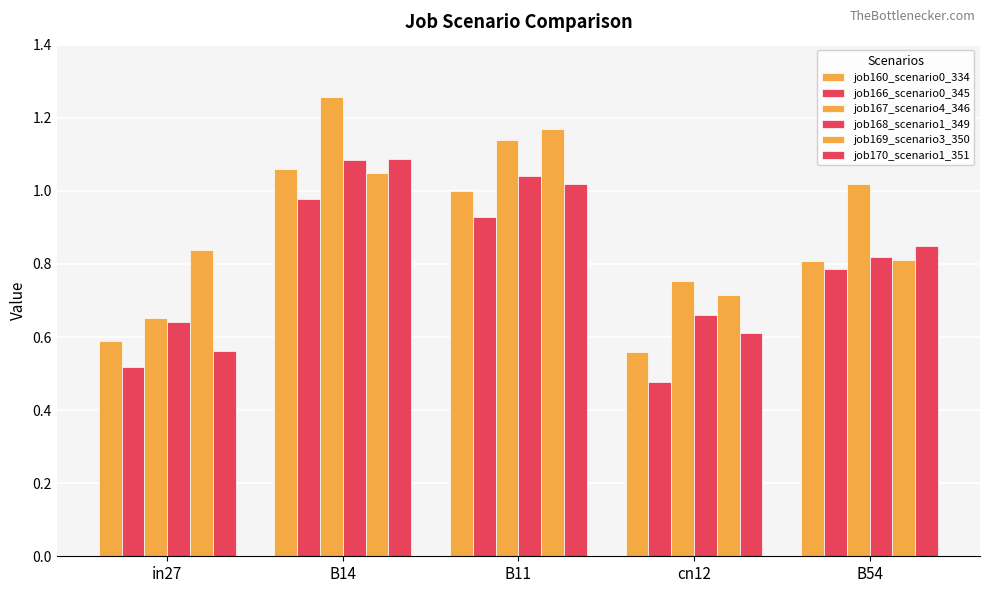

True or false: job167_scenario4_346 has a value of 0.9 at in27.

False